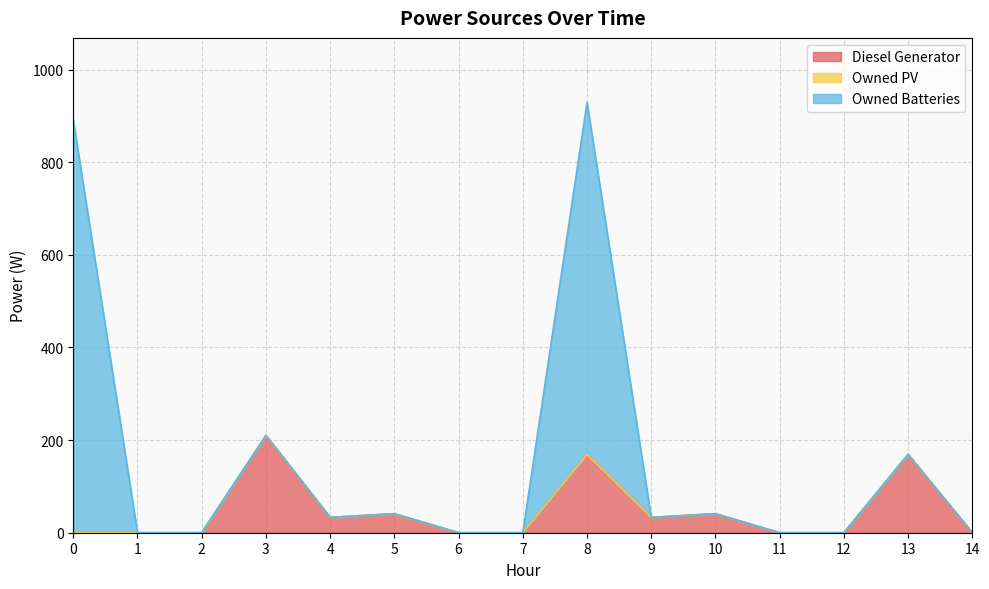

Reading left to right, list all the values displayed in this chart.

Diesel Generator: 0	0	0	210	33	41	0	0	169	33	41	0	0	169	0
Owned PV: 0	0	0	0	0	0	0	0	0	0	0	0	0	0	0
Owned Batteries: 891	0	0	0	0	0	0	0	760	0	0	0	0	0	0